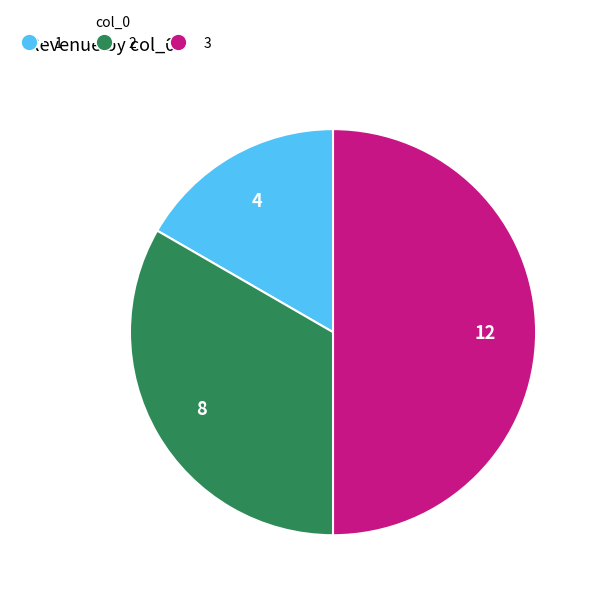

How many slices are in this pie chart?

3